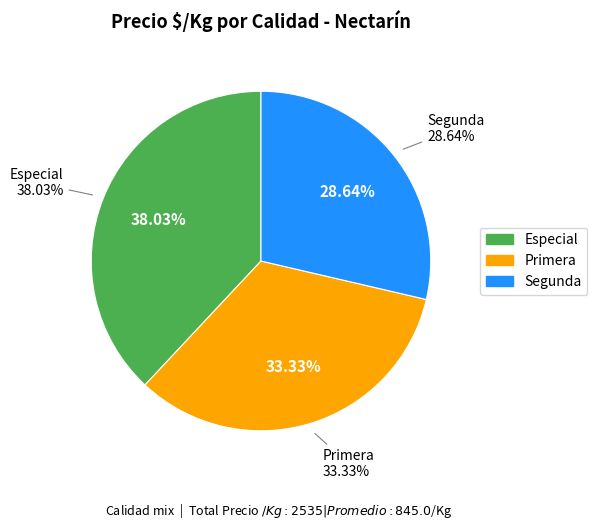

Rank the categories by value from lowest to highest.

Segunda, Primera, Especial